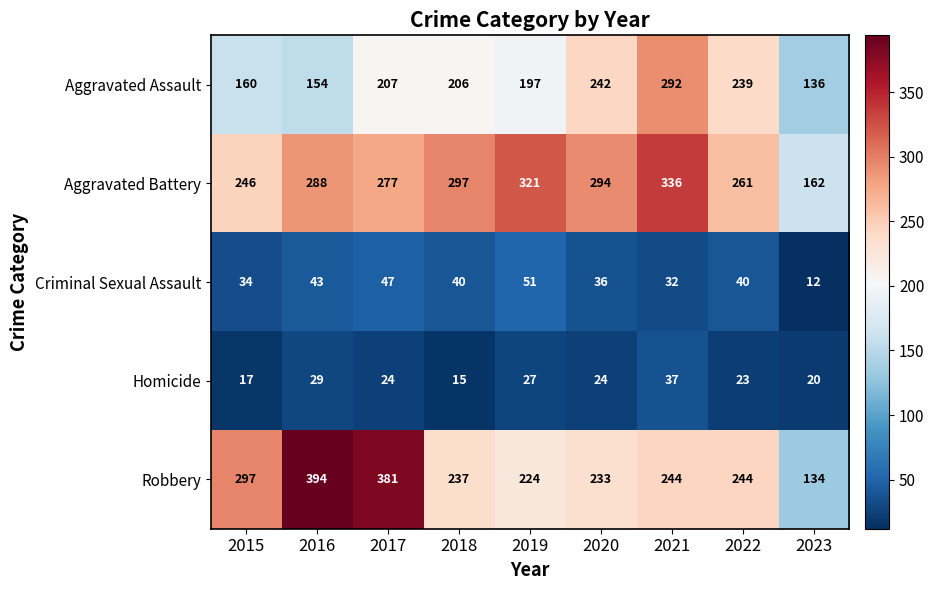

What is the average value of the Homicide series?

24